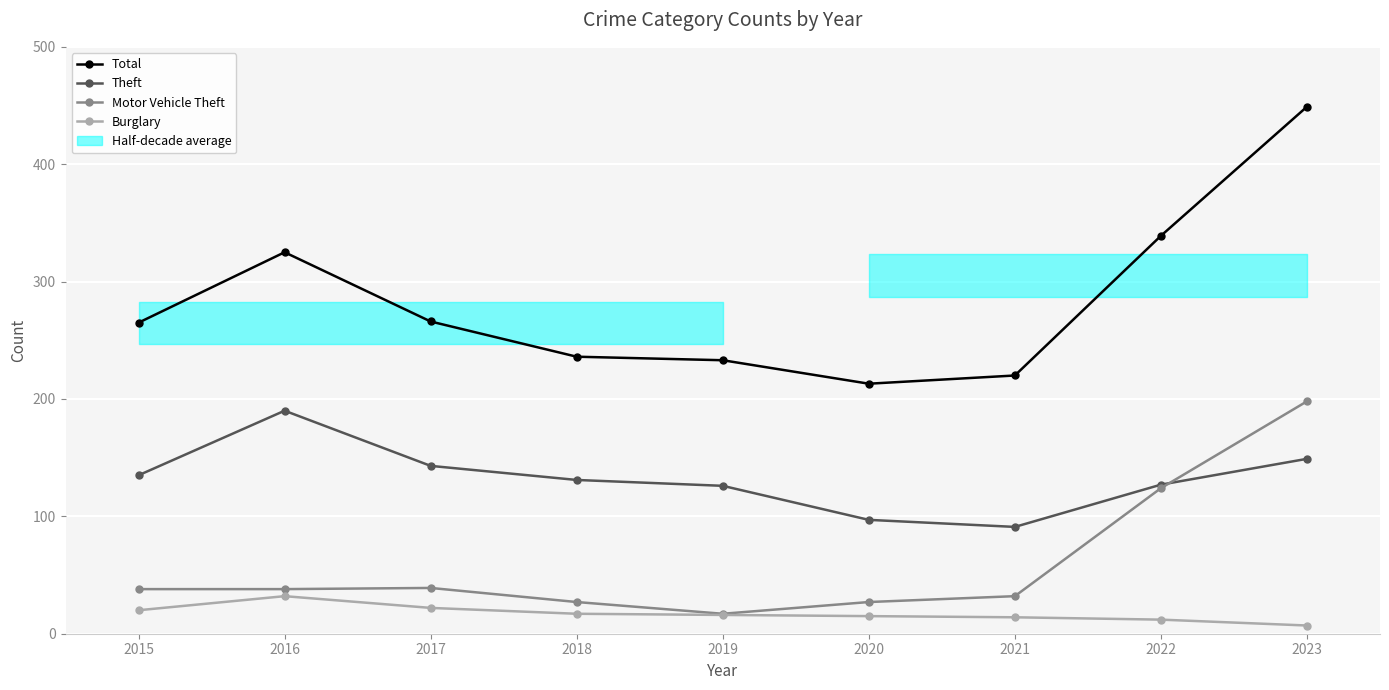

What is the value of the Total point at the 6th from the left?

213